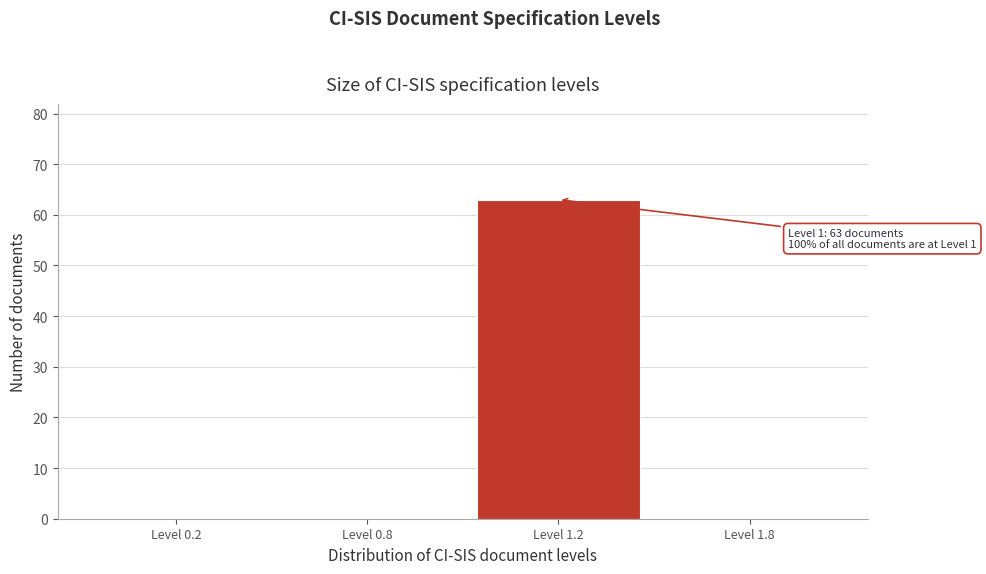

Reading left to right, extract all data points from this chart.

Level 0.2=0	Level 0.8=0	Level 1.2=63	Level 1.8=0